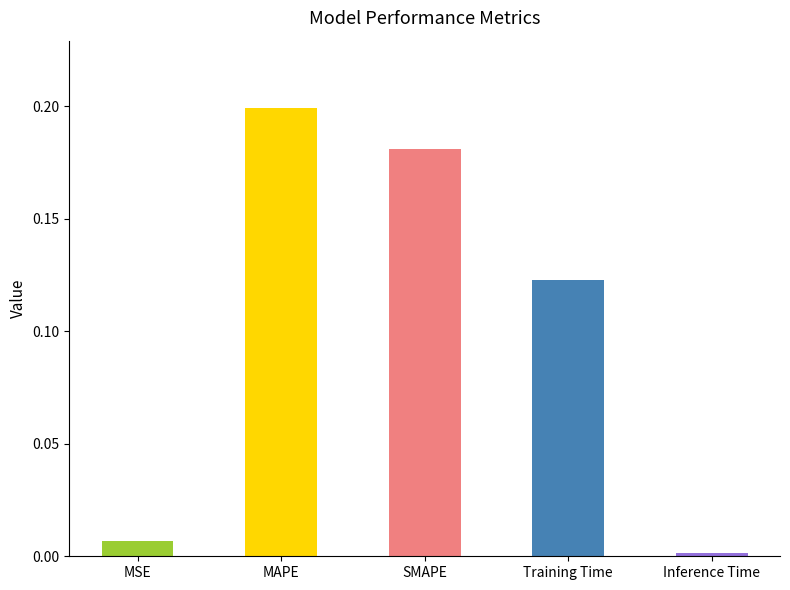

Which label corresponds to the largest value in the chart?

MAPE